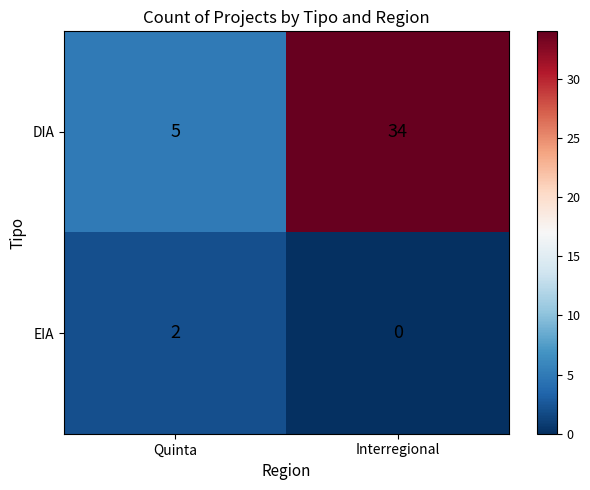

At which category is the sum across all series the highest?

Interregional